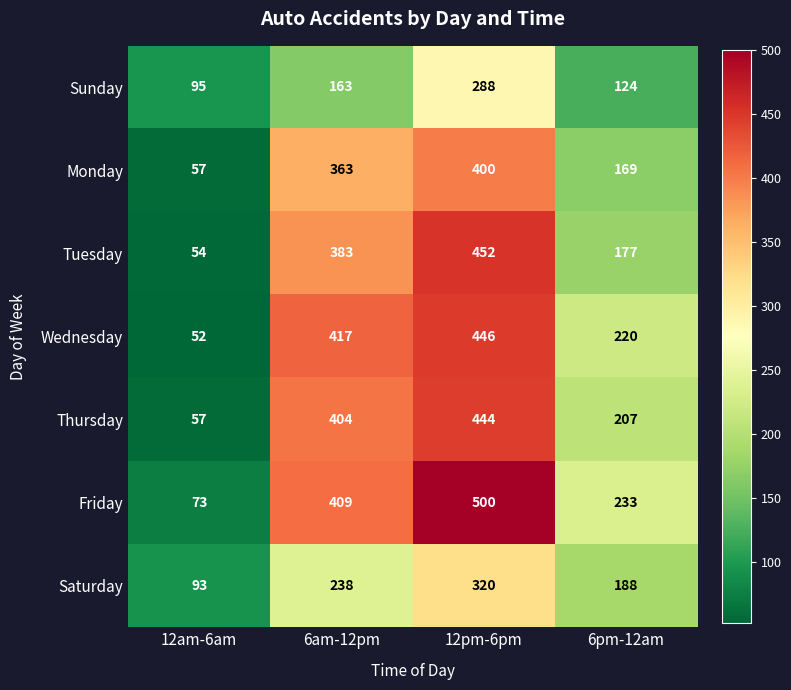

Rank the series by their maximum value, from lowest to highest.

Sunday, Saturday, Monday, Thursday, Wednesday, Tuesday, Friday